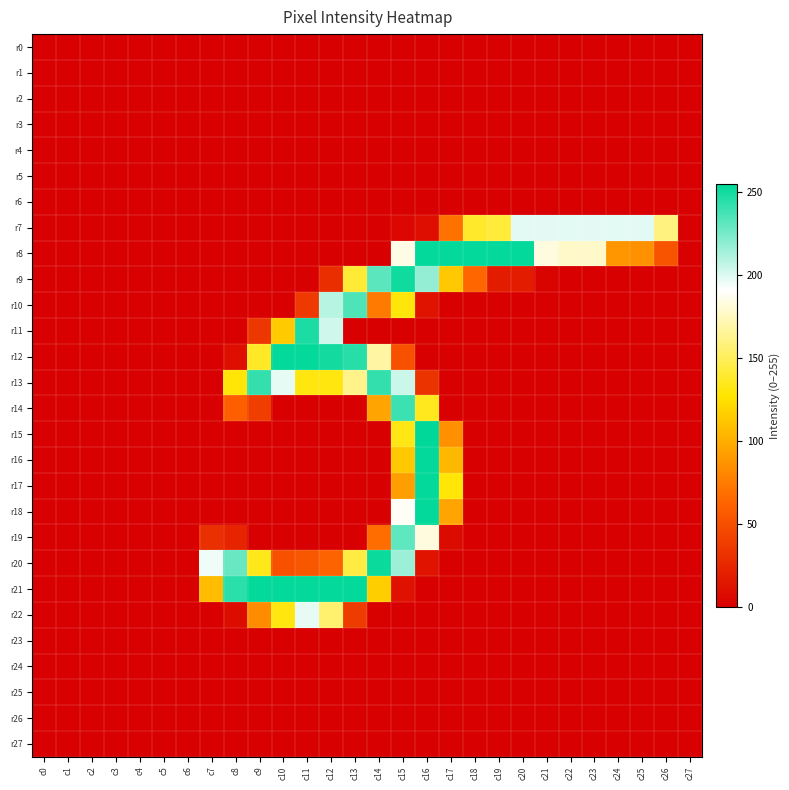

Which has a higher value, c20 or c27?

c20